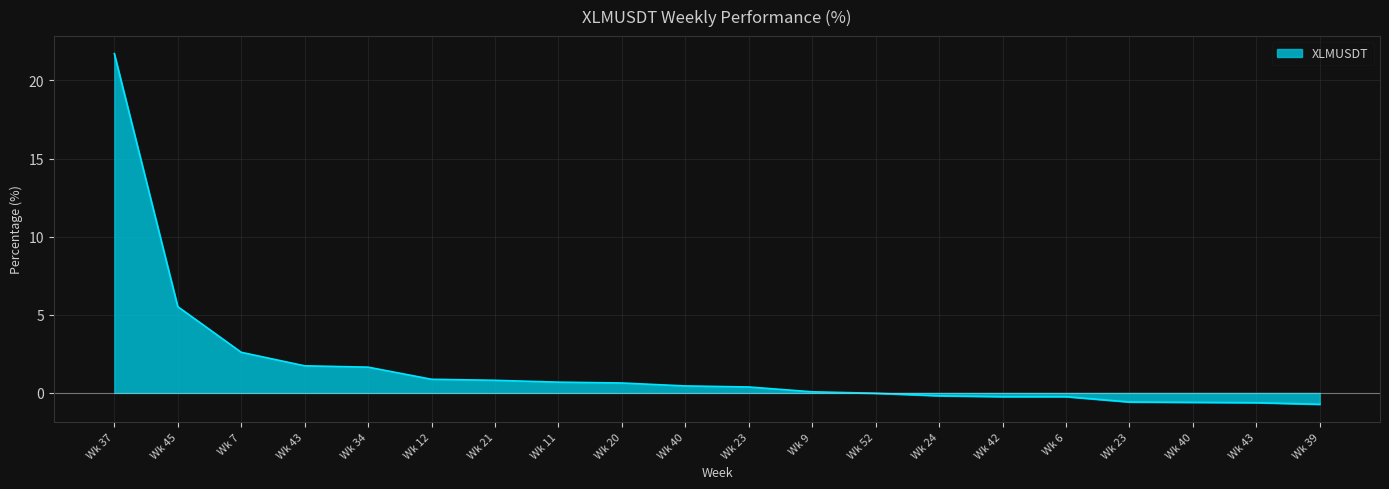

What is the minimum value shown in the chart?

-0.7